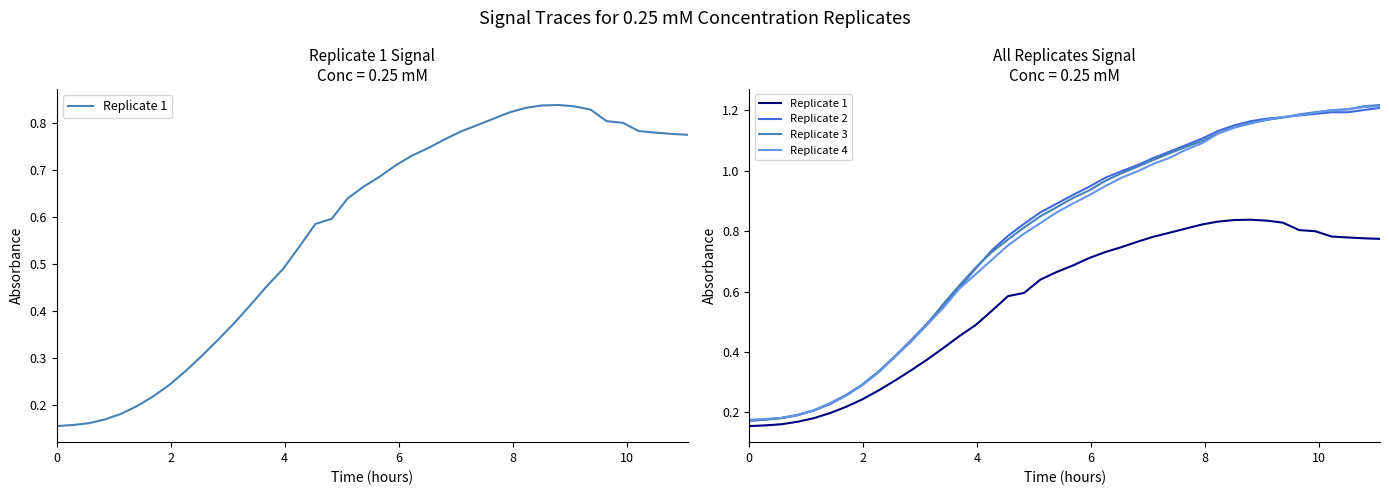

True or false: Replicate 1 and Replicate 4 cross at least once.

False